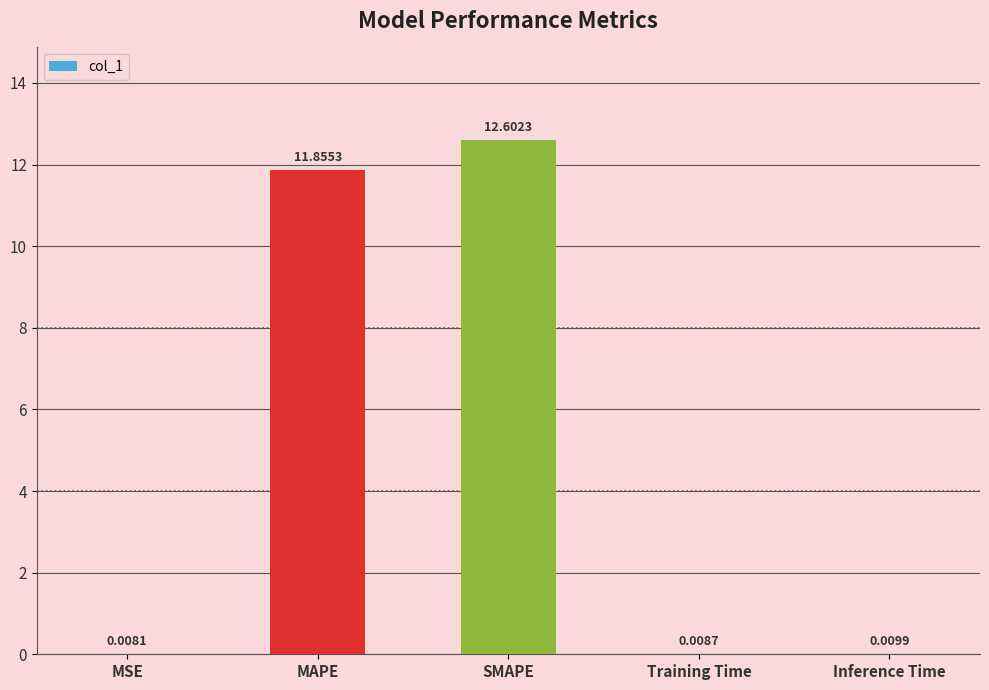

Count the number of categories in the chart.

5